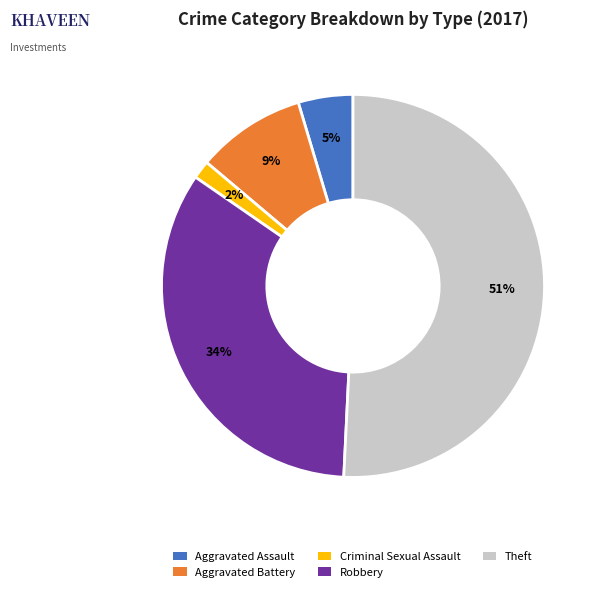

True or false: Robbery accounts for 34% of the total.

True